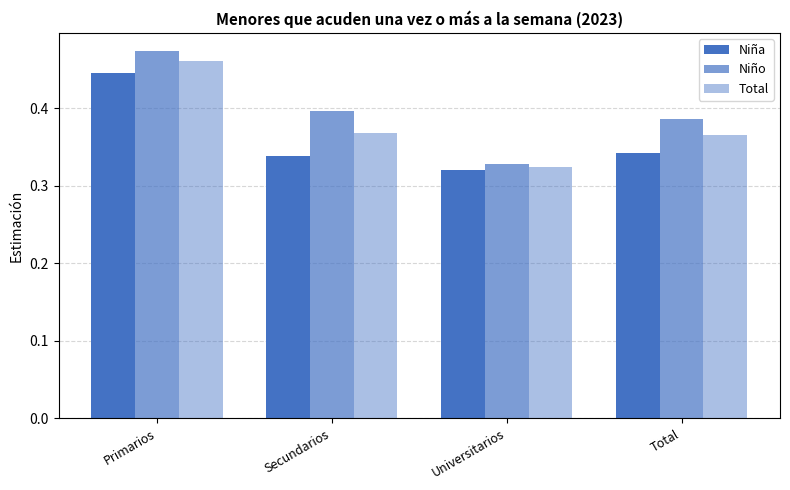

Reading left to right, extract all data points from this chart.

Niña: Primarios=0.4	Secundarios=0.3	Universitarios=0.3	Total=0.3
Niño: Primarios=0.5	Secundarios=0.4	Universitarios=0.3	Total=0.4
Total: Primarios=0.5	Secundarios=0.4	Universitarios=0.3	Total=0.4